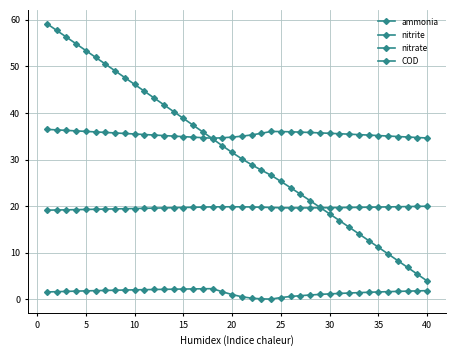

What is the average value of the nitrite series?

1.5